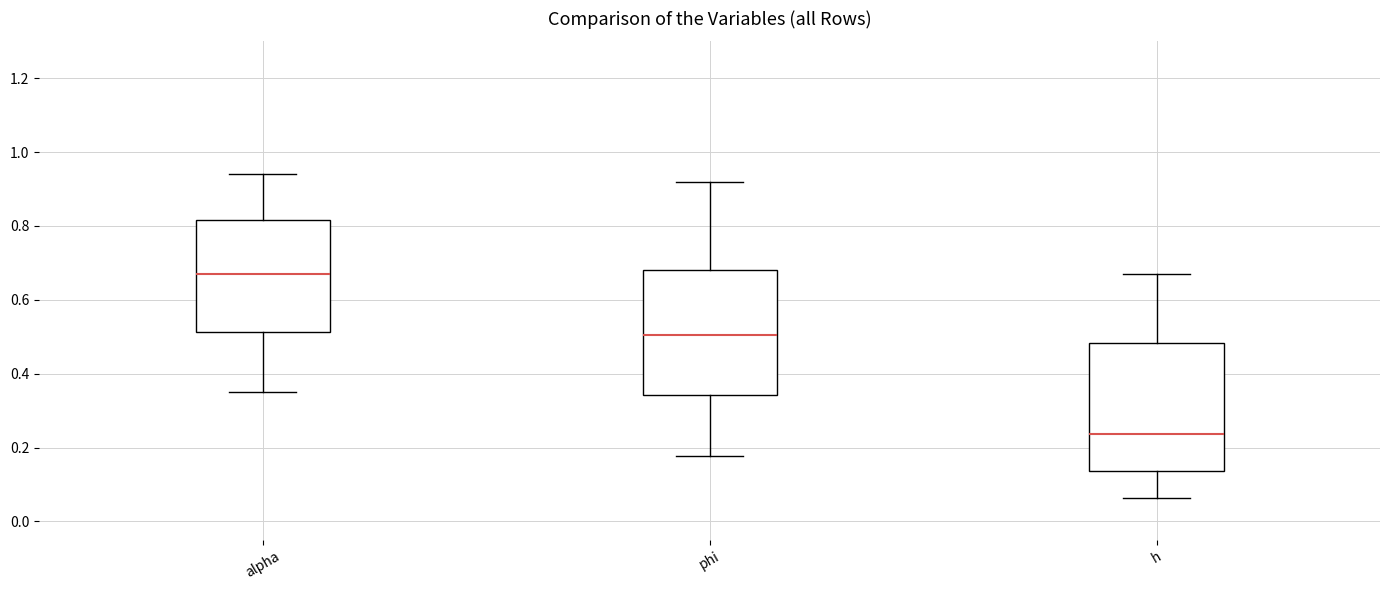

Reading left to right, read every box against the y-axis: the position of its median line, the range the box covers, and the ends of its whiskers. The values are not printed on the chart, so give them approximately, as read against the axis.

alpha: median 0.68, box 0.52 to 0.82, whiskers 0.36 to 0.94
phi: median 0.50, box 0.34 to 0.68, whiskers 0.18 to 0.92
h: median 0.24, box 0.14 to 0.48, whiskers 0.06 to 0.68